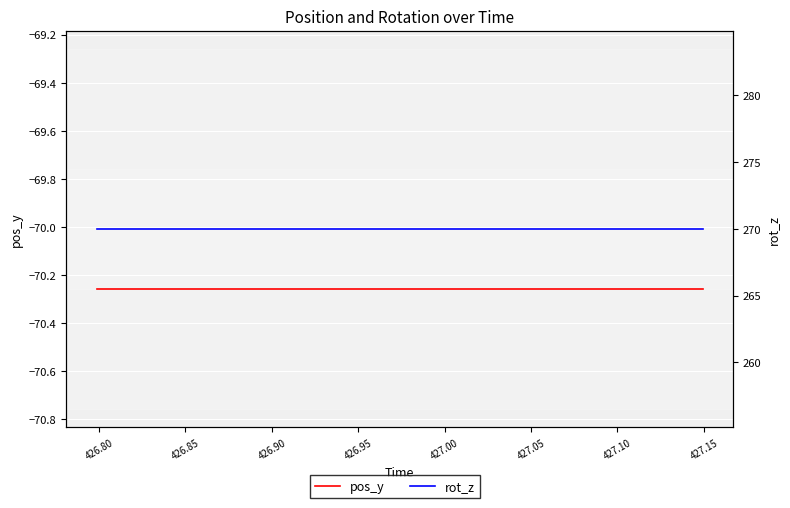

How many lines are shown in the chart?

2